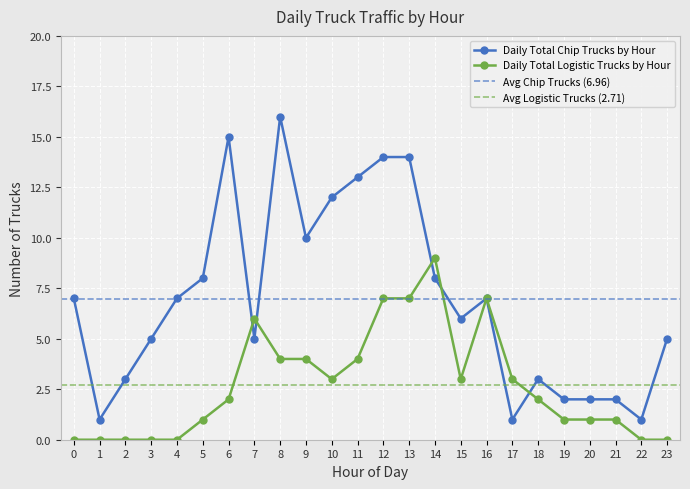

At which category is the sum across all series the highest?

12